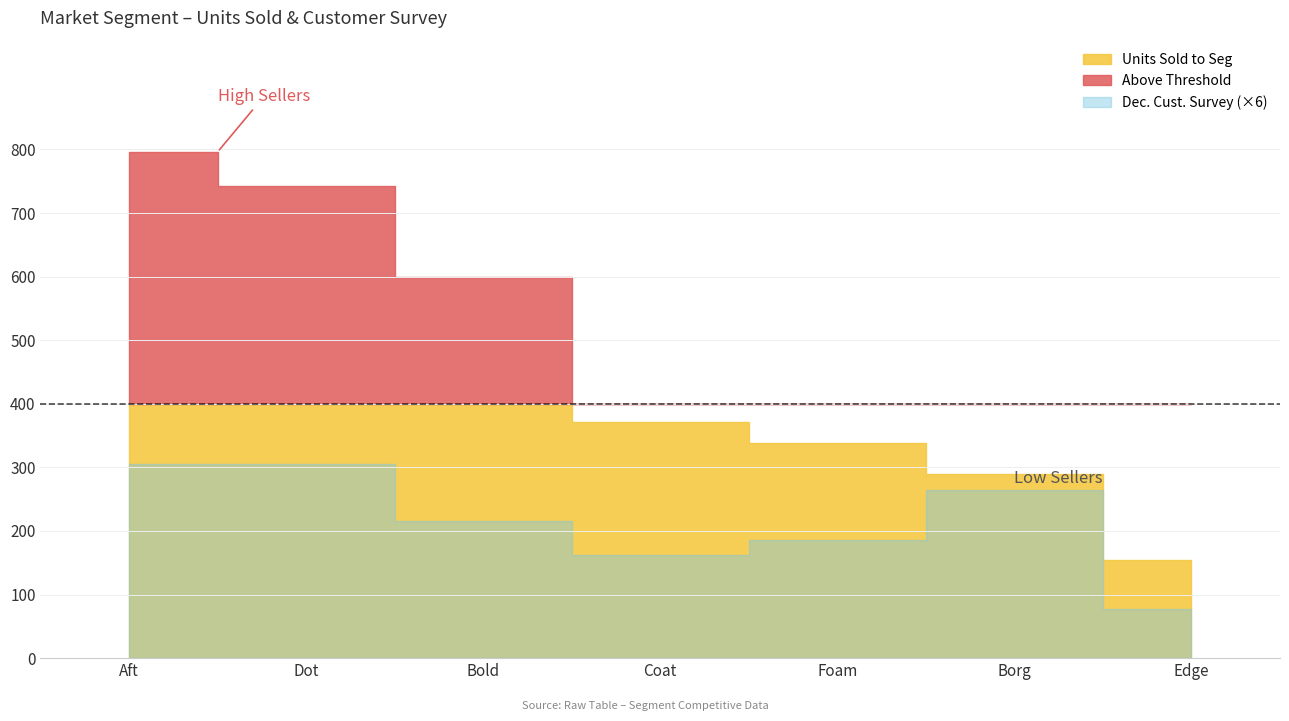

True or false: Dec. Cust. Survey and Units Sold to Seg cross at least once.

False